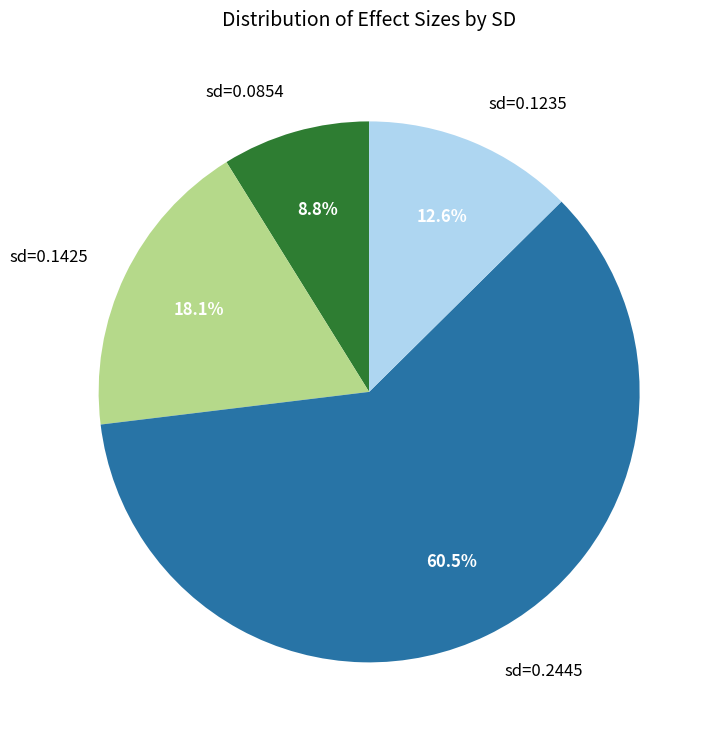

How many segments does this pie chart have?

4